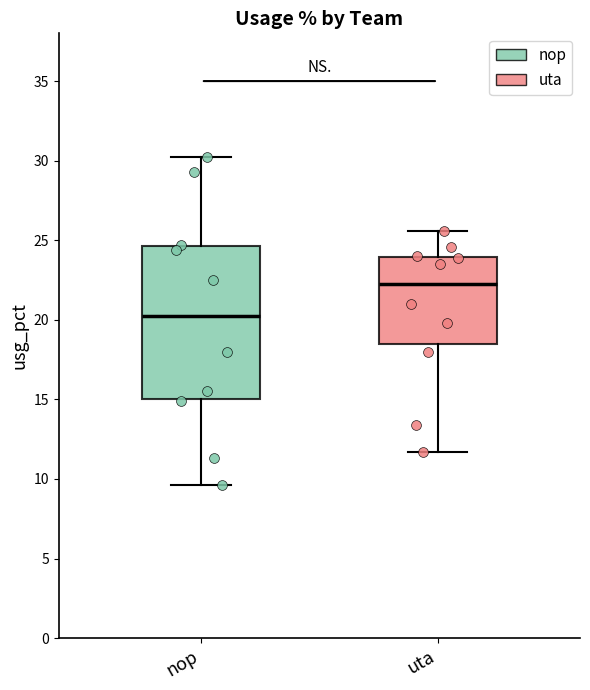

Which box has the highest median line?

uta